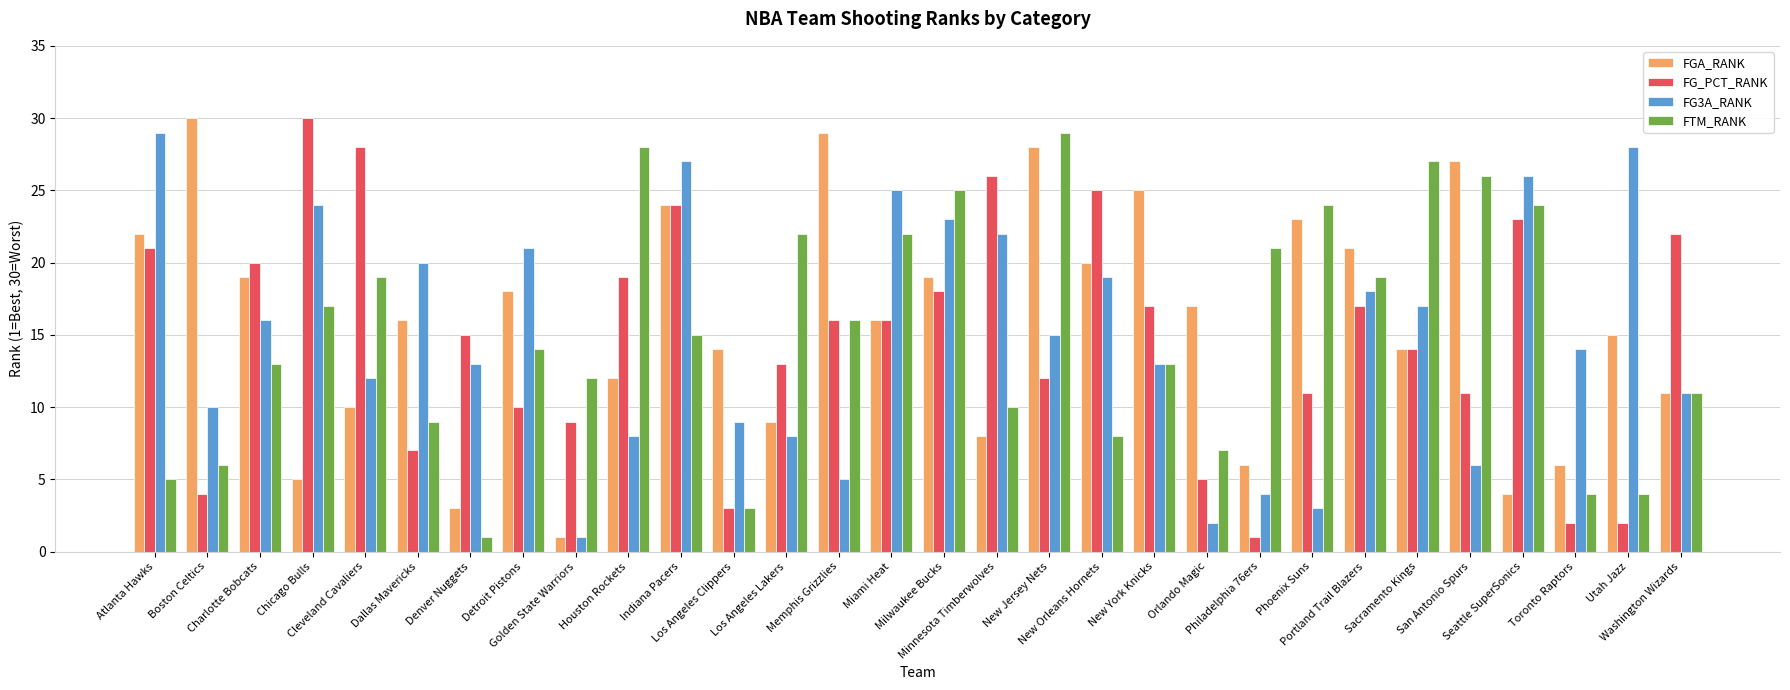

What is the difference between the FGA_RANK values at Sacramento Kings and Miami Heat?

2